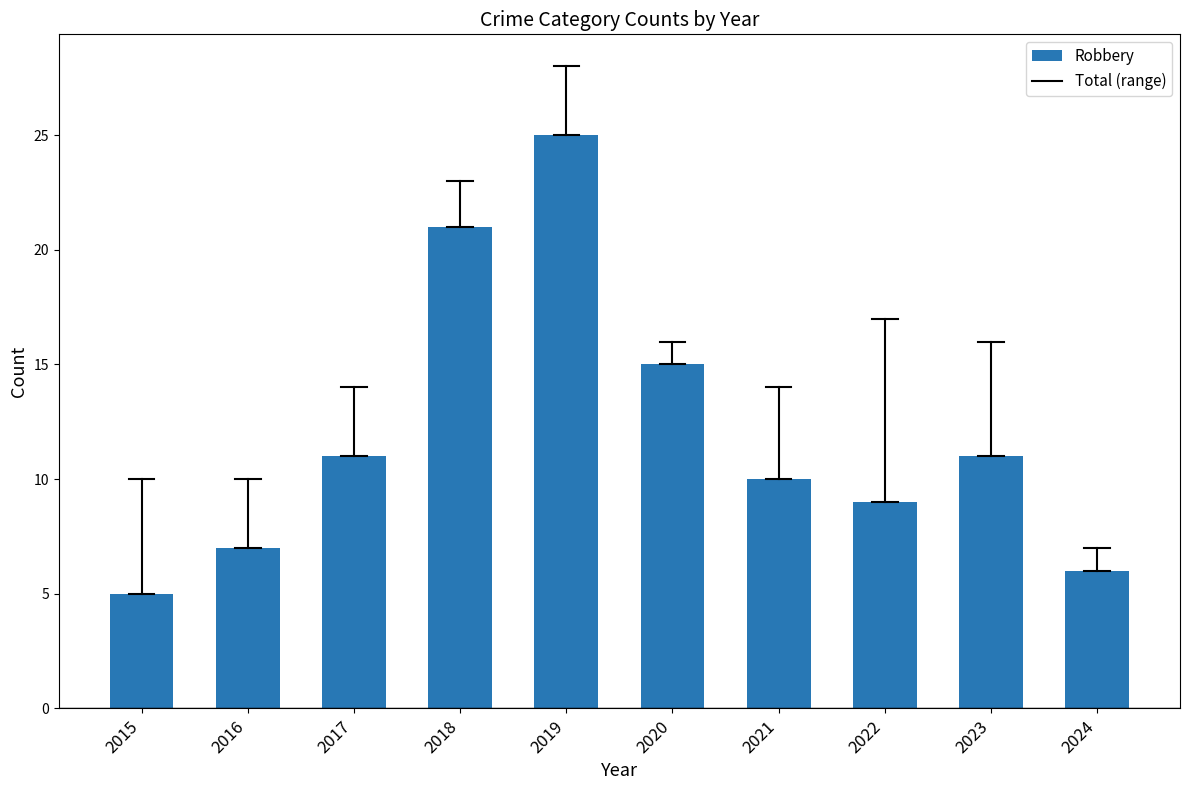

What value does the data have at 2021, to the nearest 5?

10